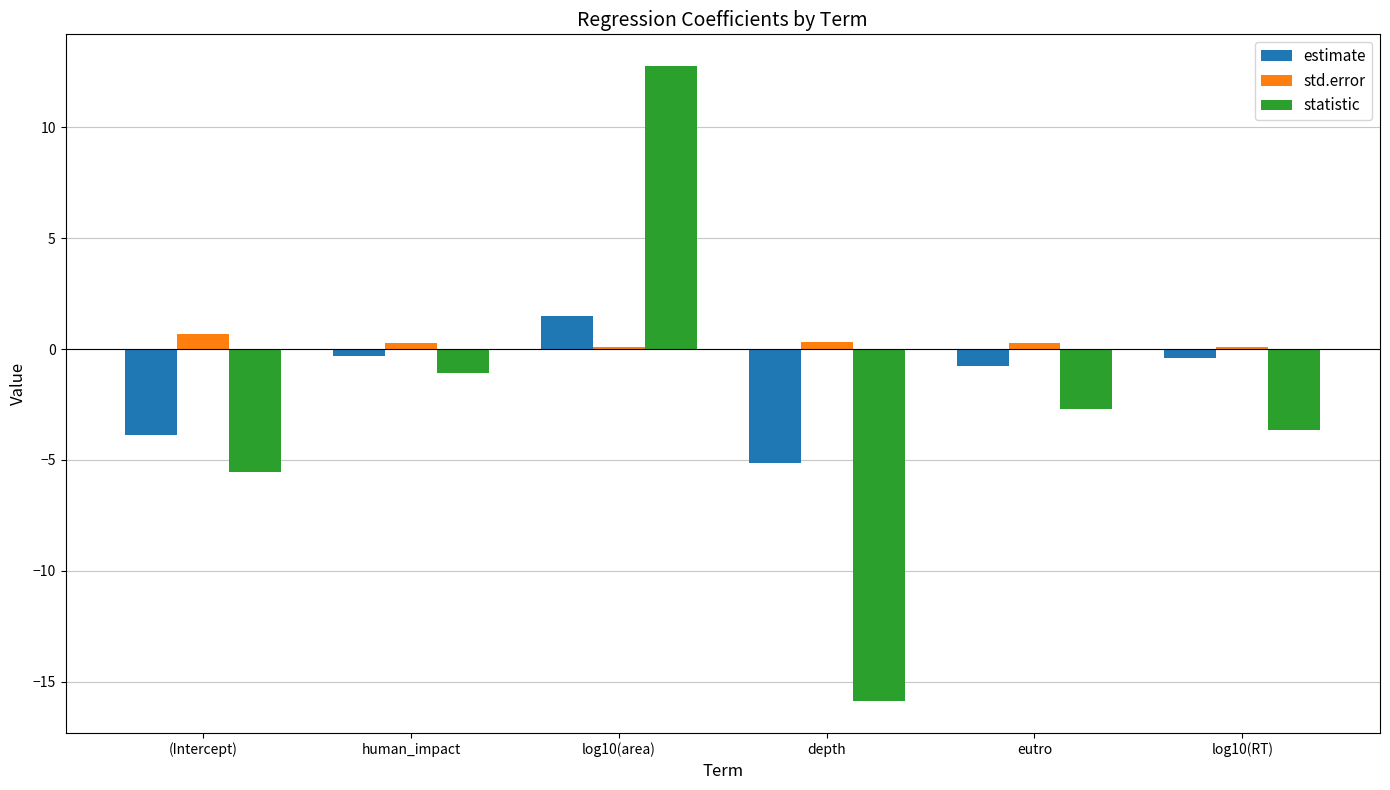

At which category does the chart reach its minimum across all series?

depth